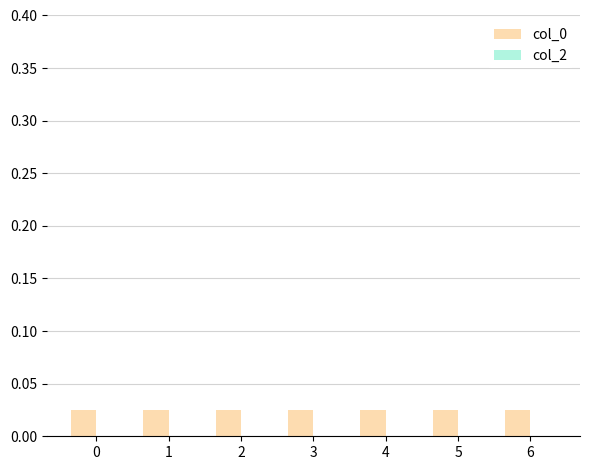

Does the chart contain any negative values?

No